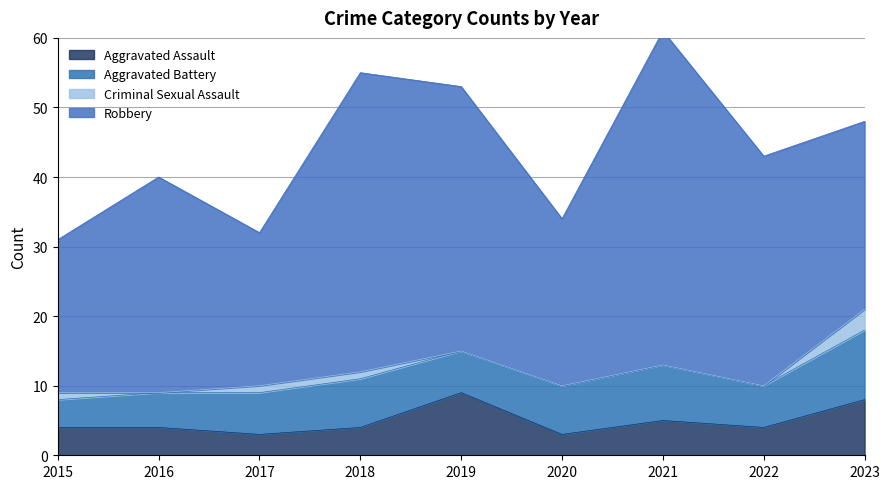

What is the value of the Aggravated Battery point at the 8th from the left?

6